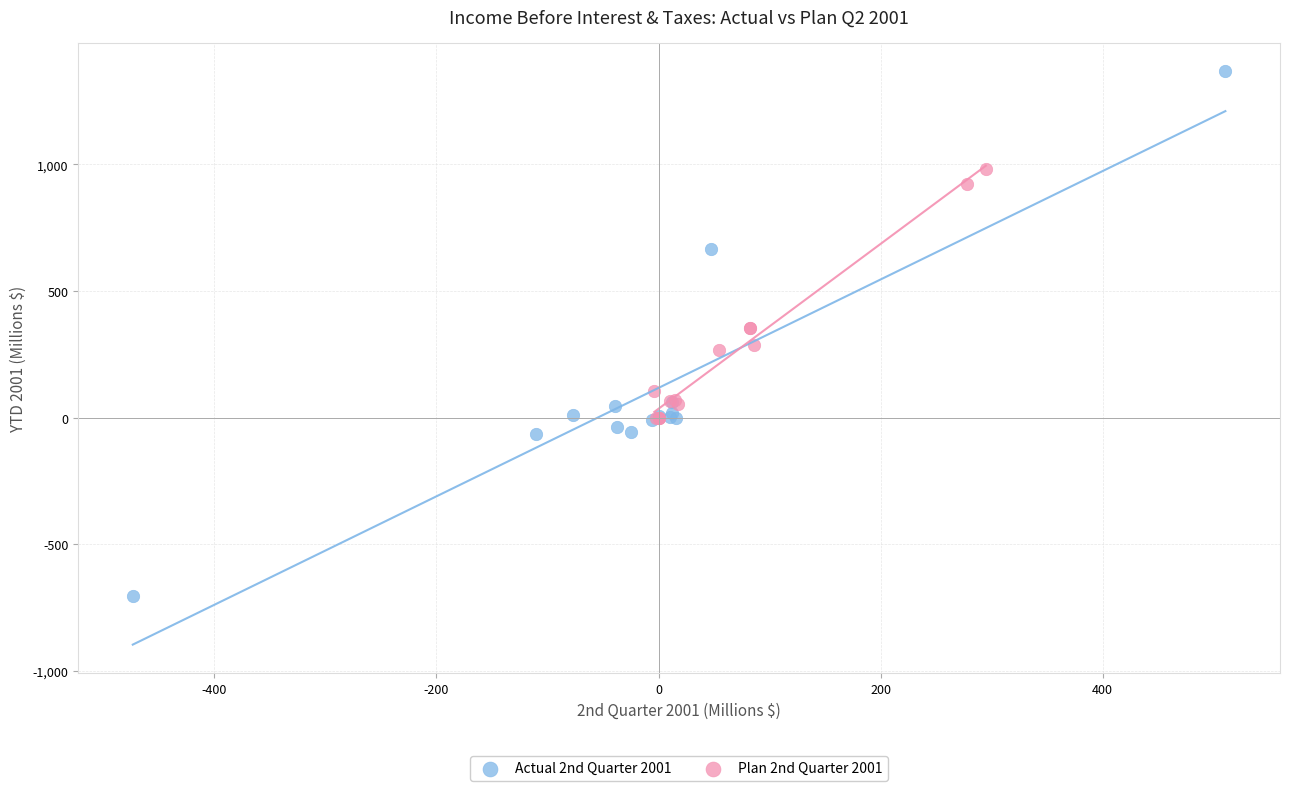

Which series contains the lowest Y value?

Actual 2nd Quarter 2001